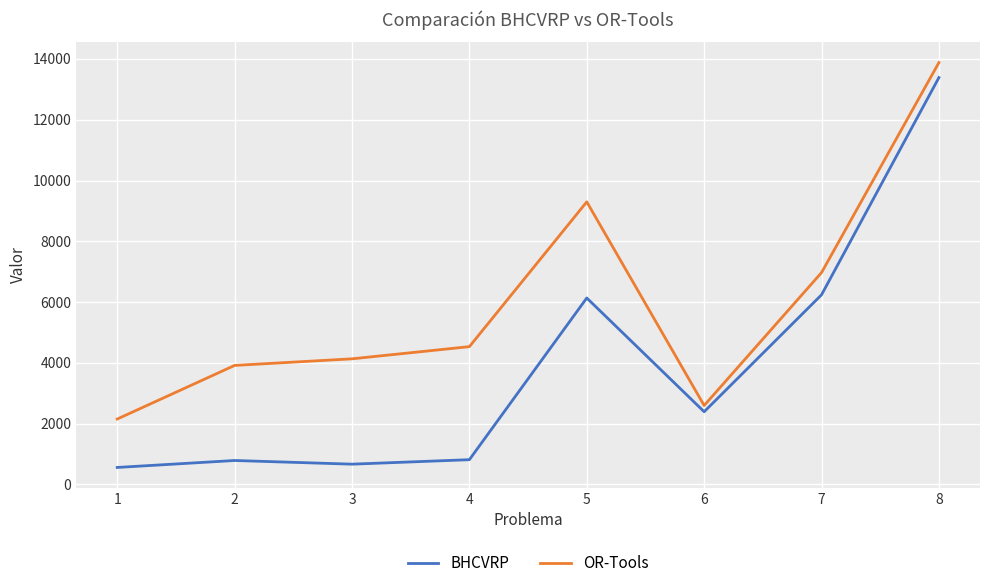

Rank the series by their average value, from highest to lowest.

OR-Tools, BHCVRP